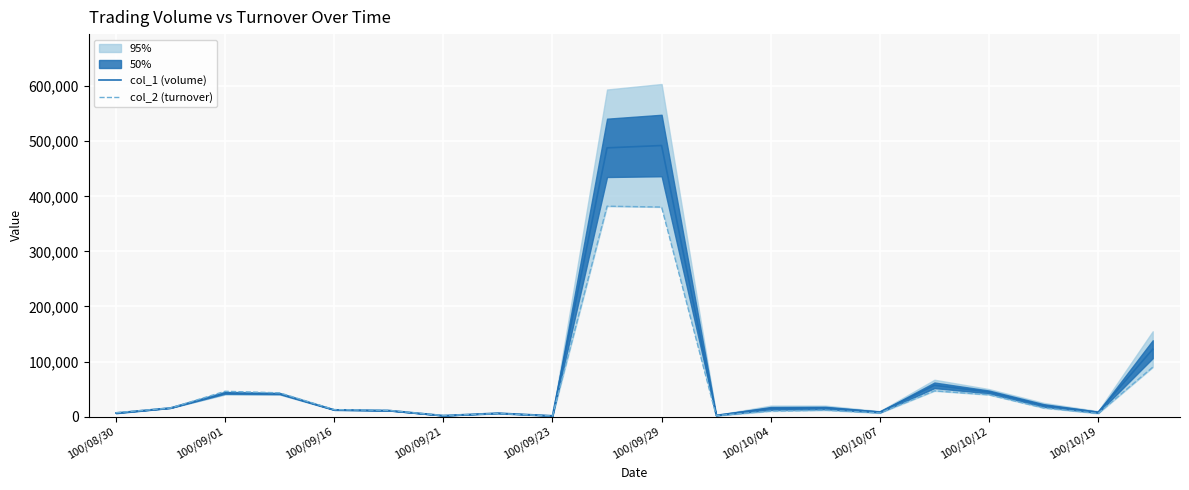

How many lines are shown in the chart?

2